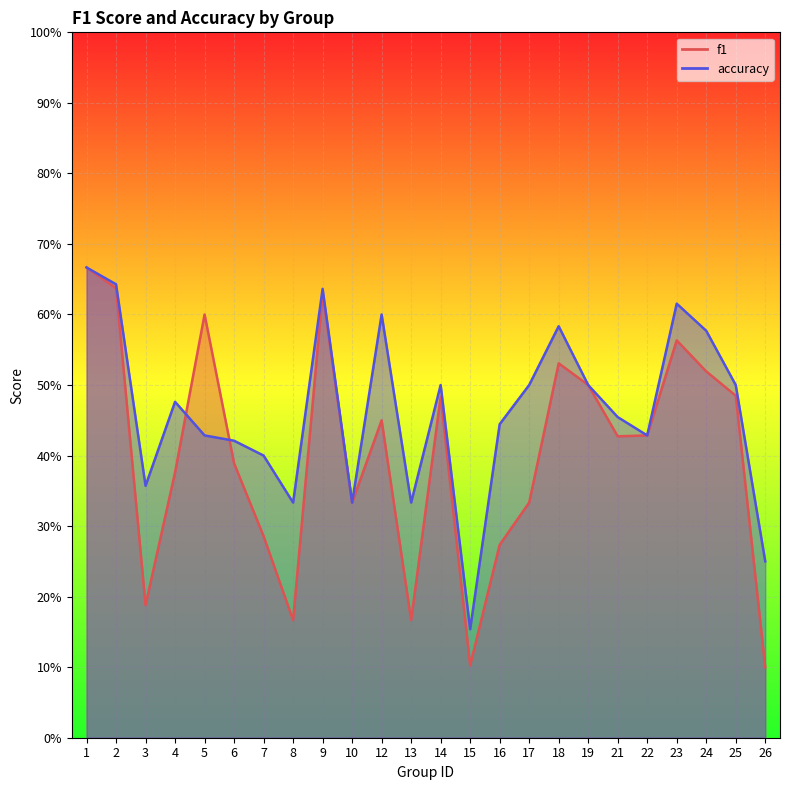

At which label does f1 reach its minimum?

26